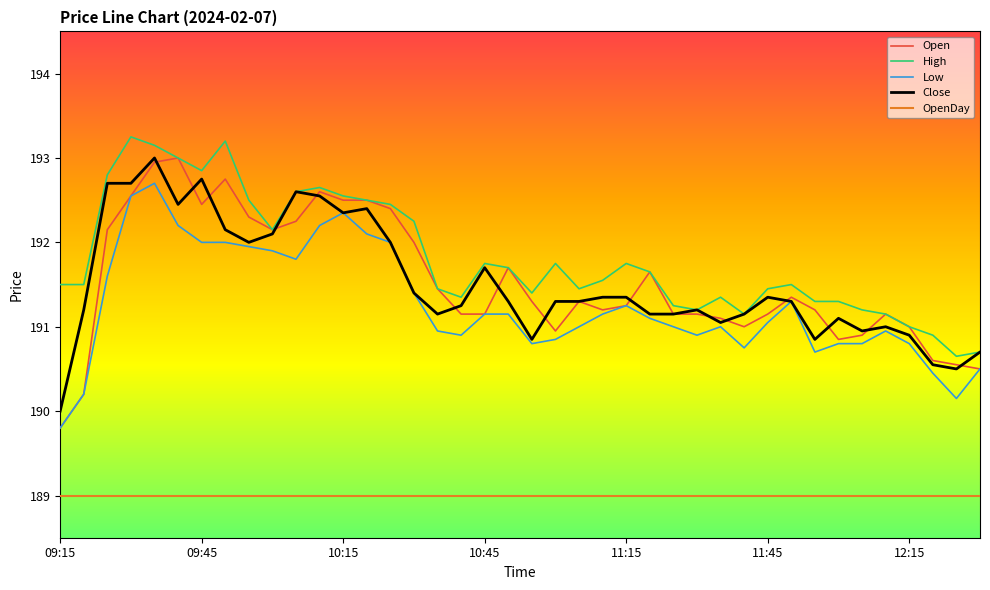

Which series has the largest total across all categories?

High